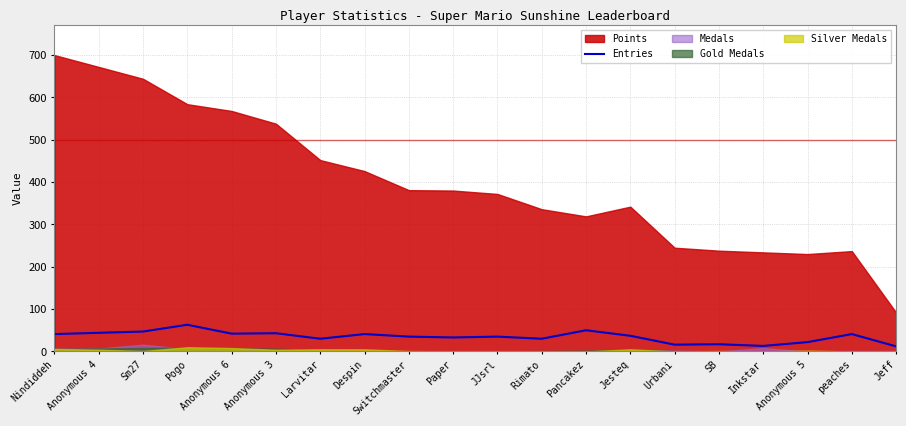

What is the maximum value for Entries?

63